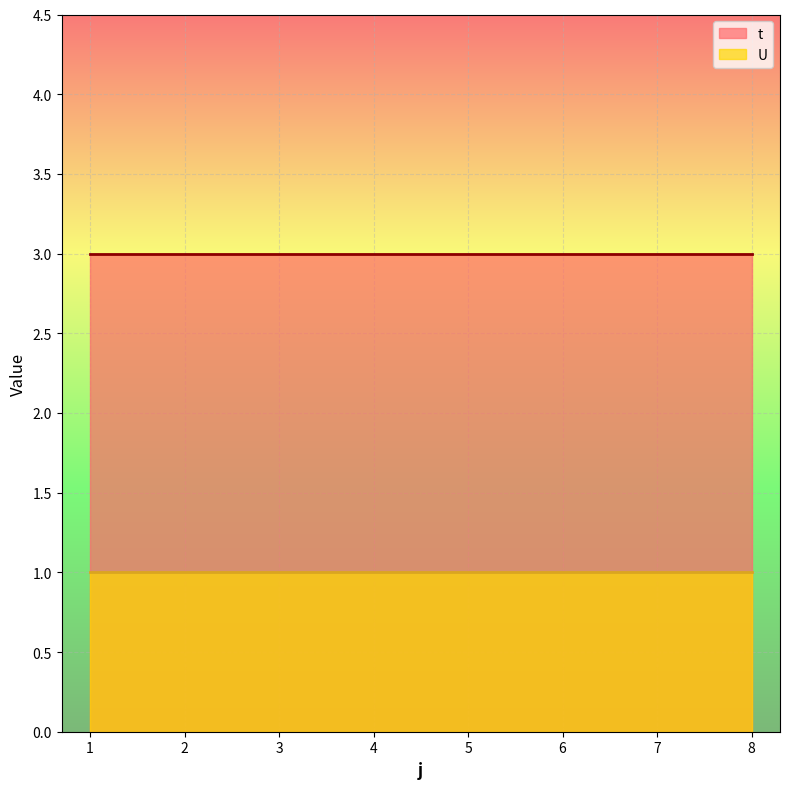

Which series has the widest spread of values?

t